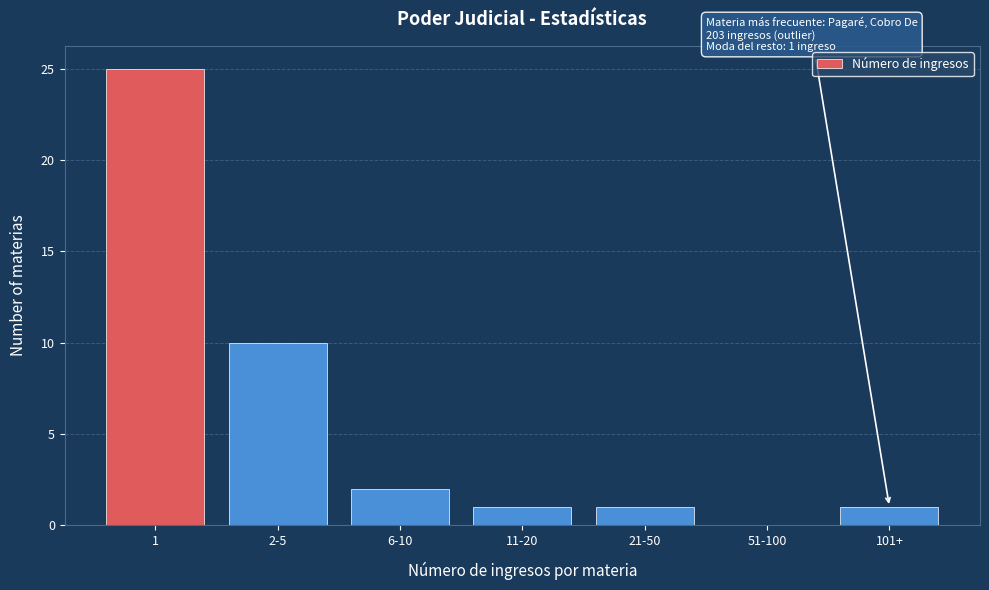

Reading left to right, transcribe all the data shown in this chart.

1=25	2-5=10	6-10=2	11-20=1	21-50=1	51-100=0	101+=1